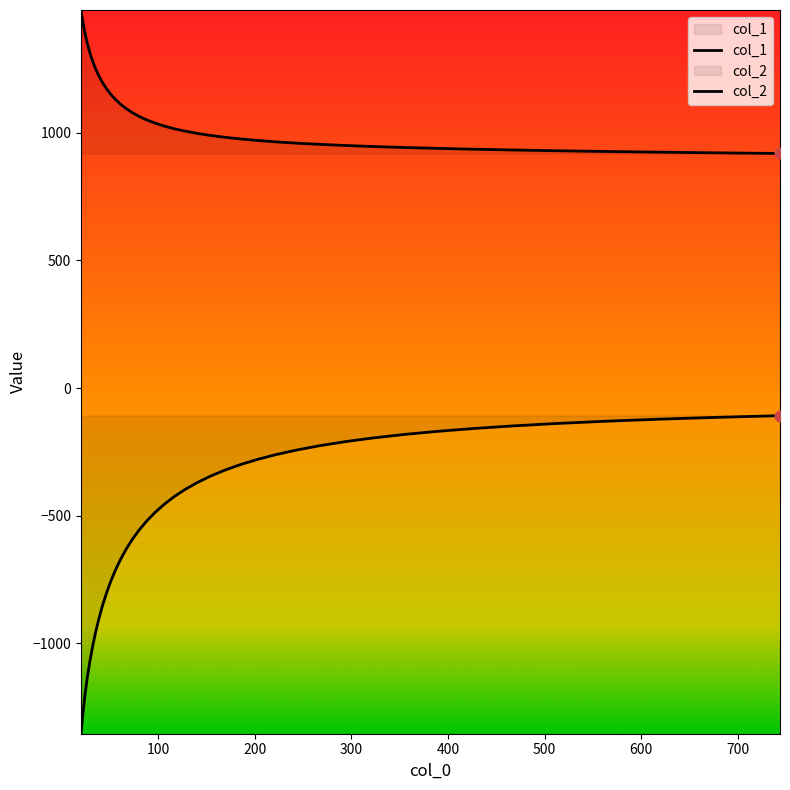

Is the value of col_1 at 800 greater than the value of col_2 at 34?

Yes